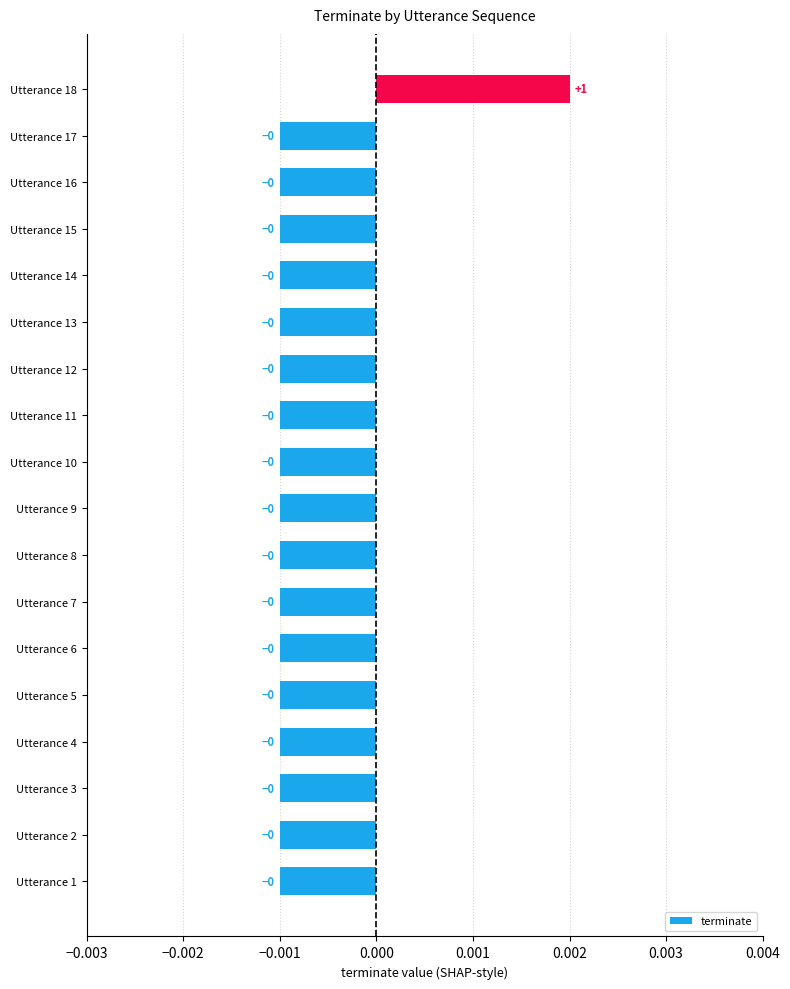

How many values are between 0 and 1?

1